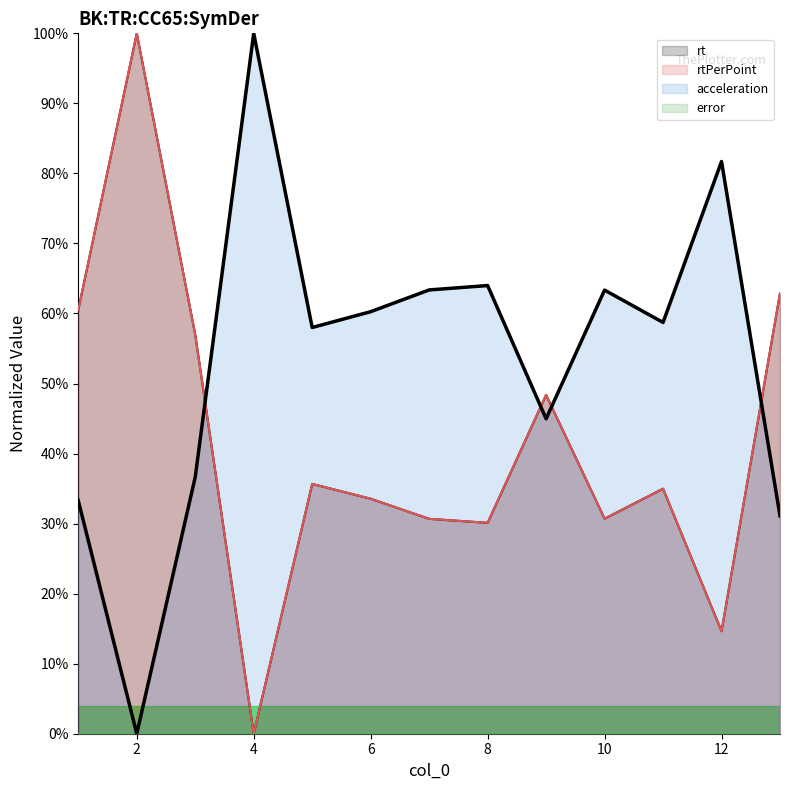

How many interior local peaks does the acceleration series have?

4